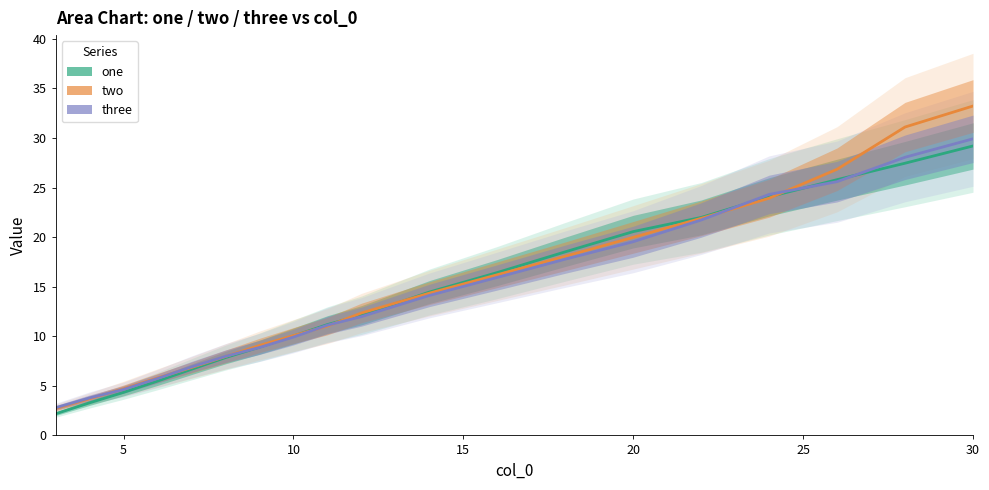

What is the minimum value for two?

2.7